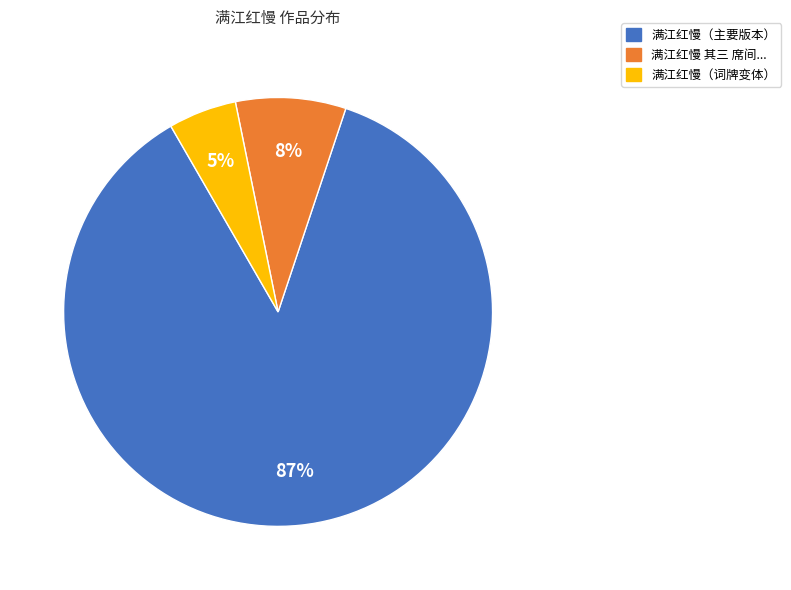

What is the majority slice?

满江红慢（主要版本）